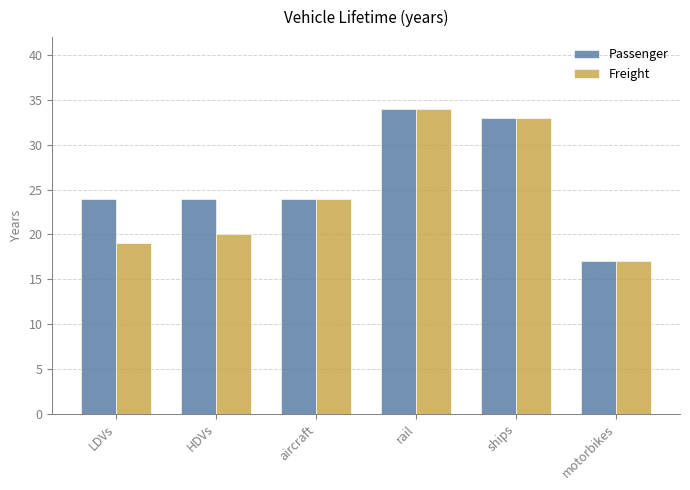

Reading right to left, transcribe all the data shown in this chart.

Passenger: 17	33	34	24	24	24
Freight: 17	33	34	24	20	19